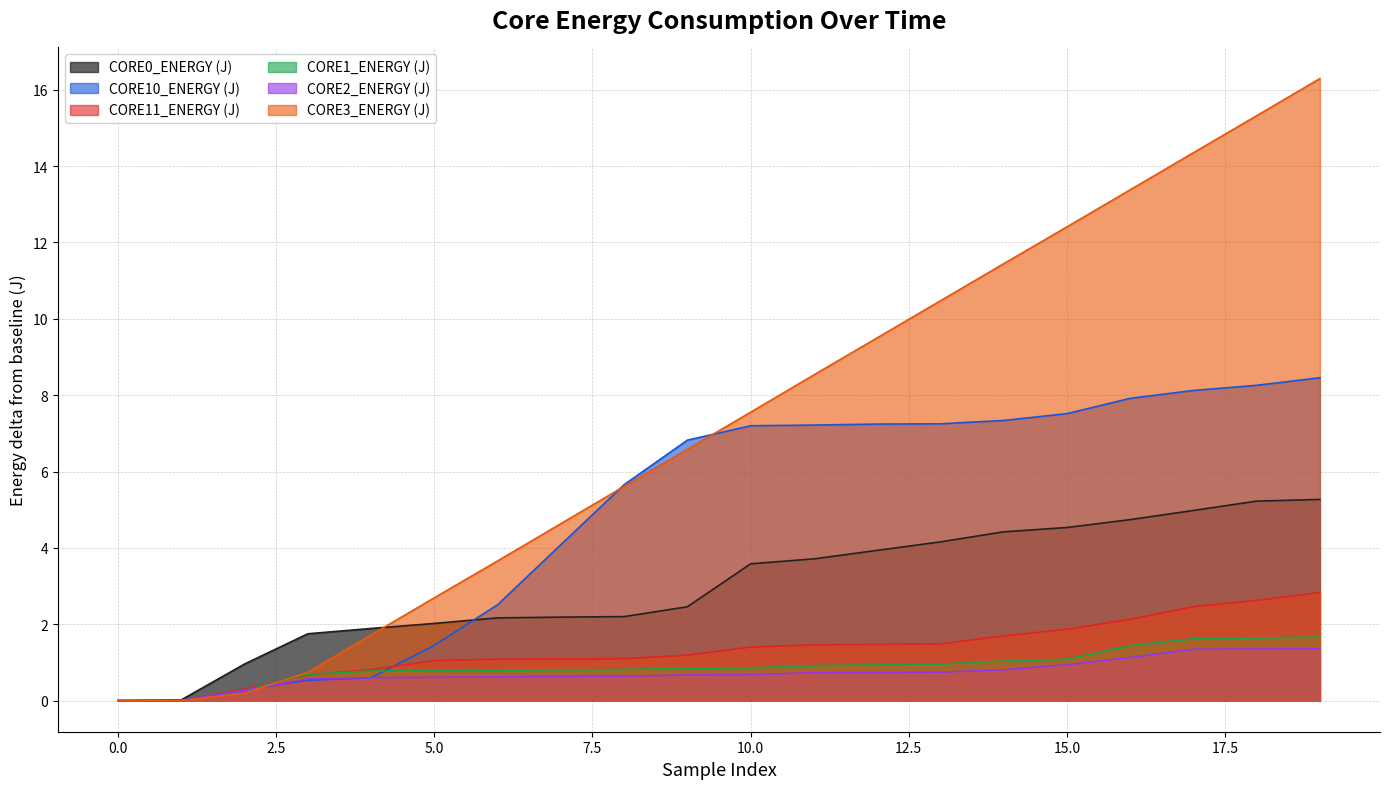

What is the greatest value displayed?

16.3